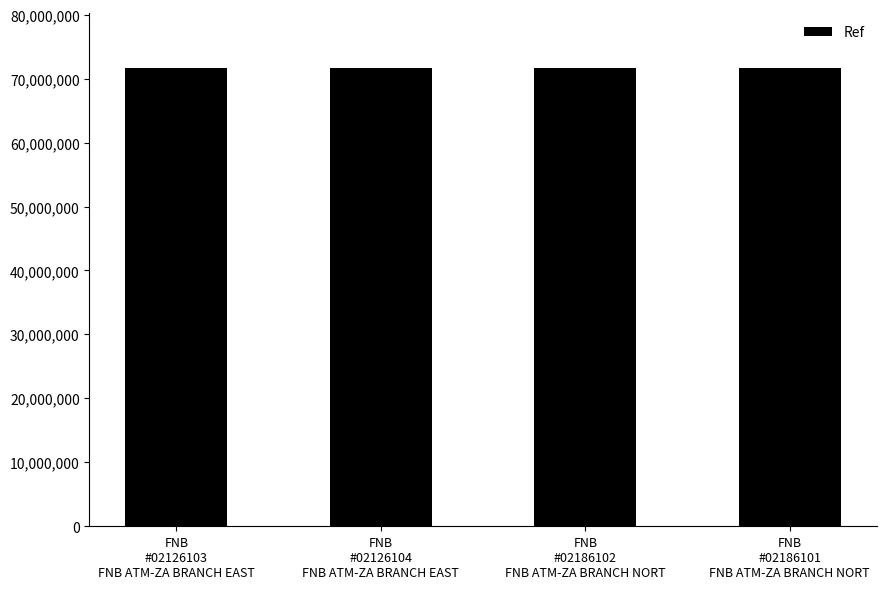

What is the value of the 2nd bar from the left?

71642769